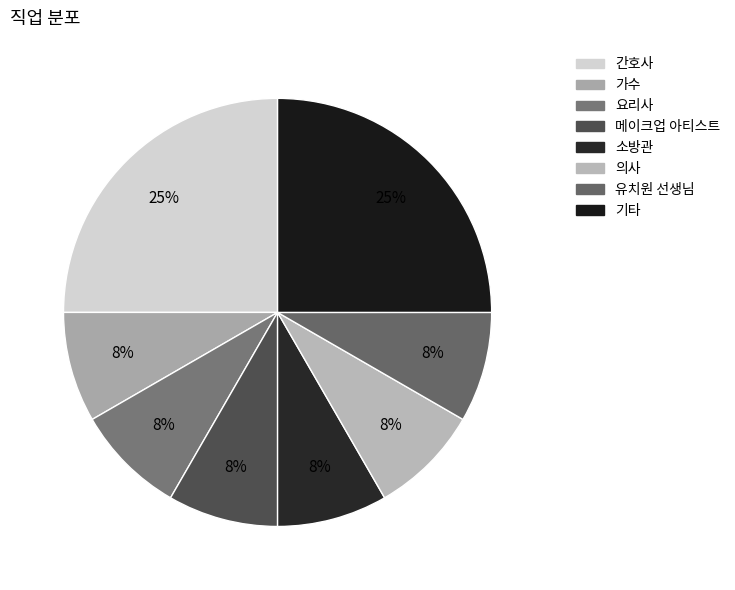

Is it true that 가수 is 22% of the pie?

False